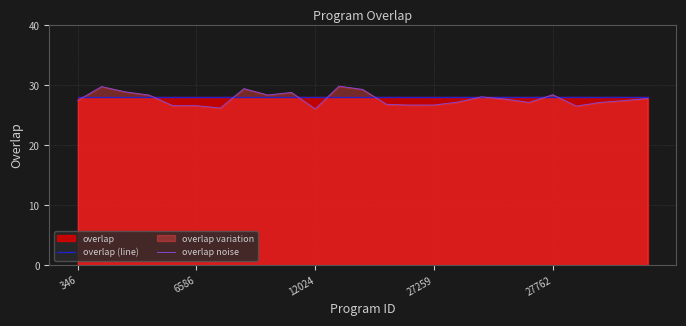

At which category is the sum across all series the highest?

11